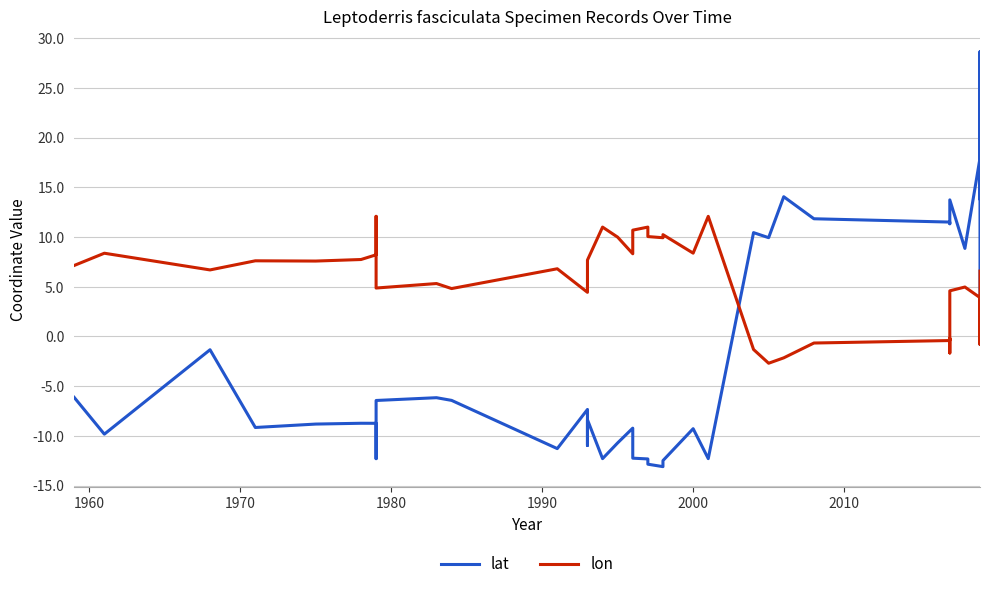

What is the total value across all series at 1970?

5.3